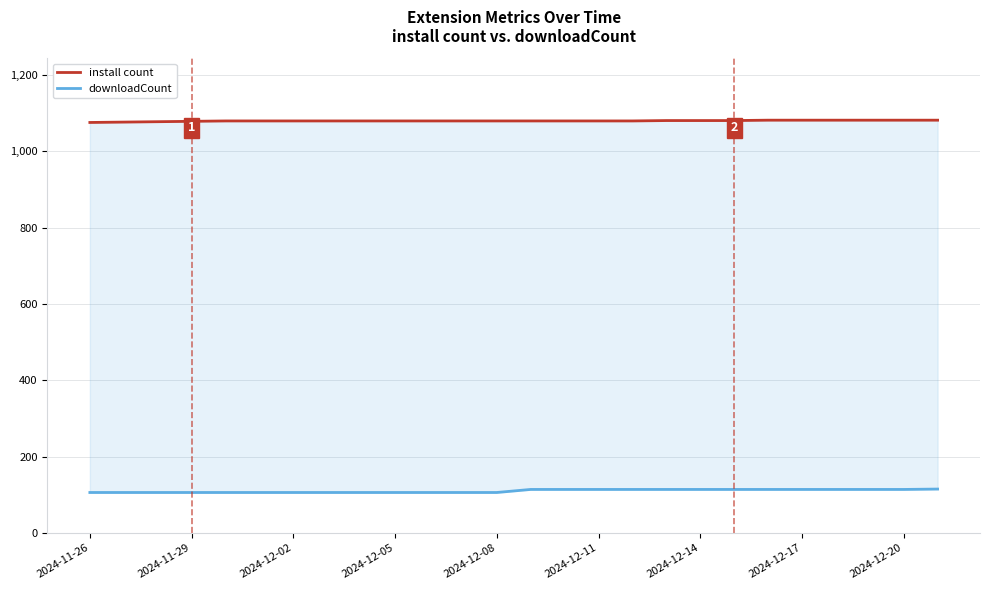

The install series shows 1797 at 2024-12-20. True or false?

False